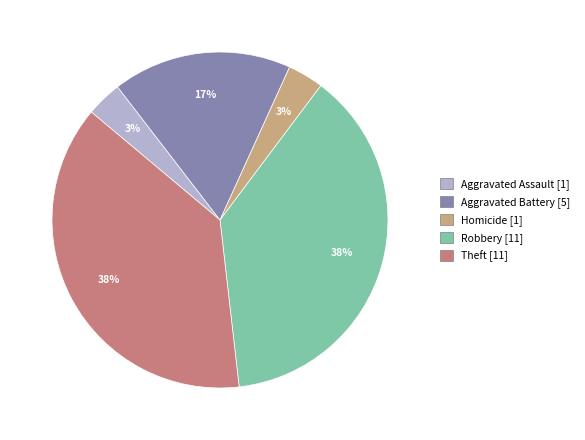

To the nearest percent, what is the average slice percentage?

20%